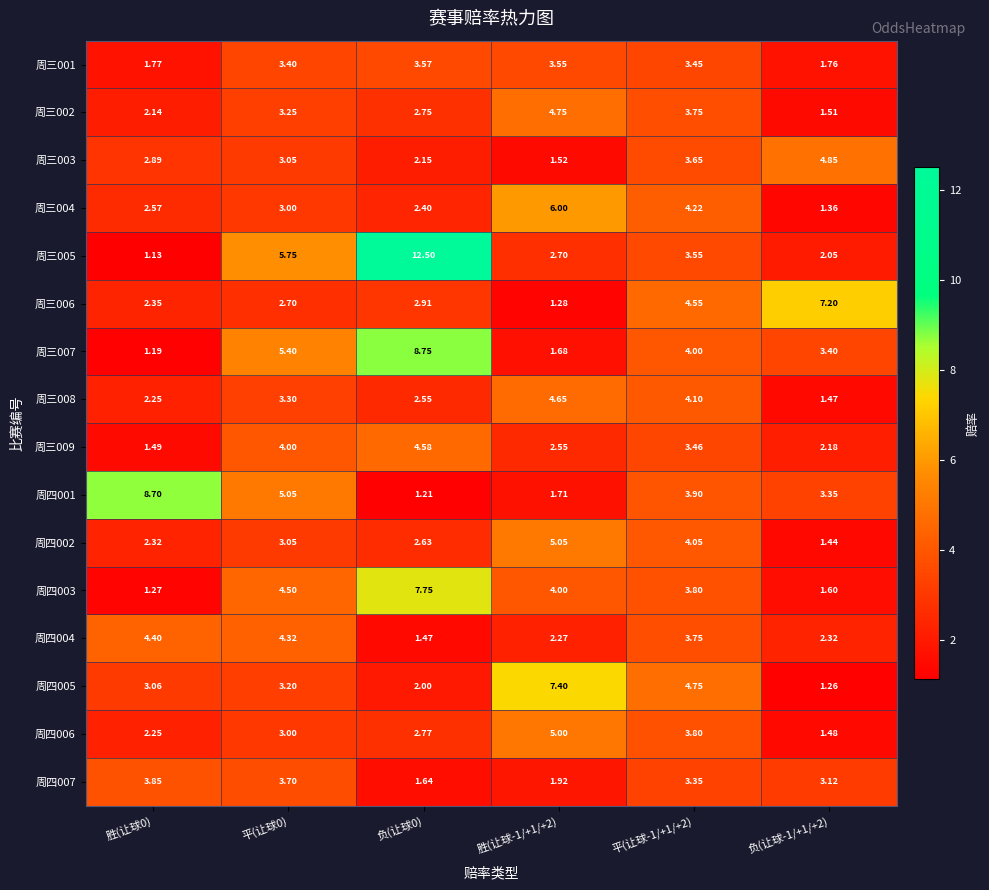

Which series has the largest total across all categories?

周三005